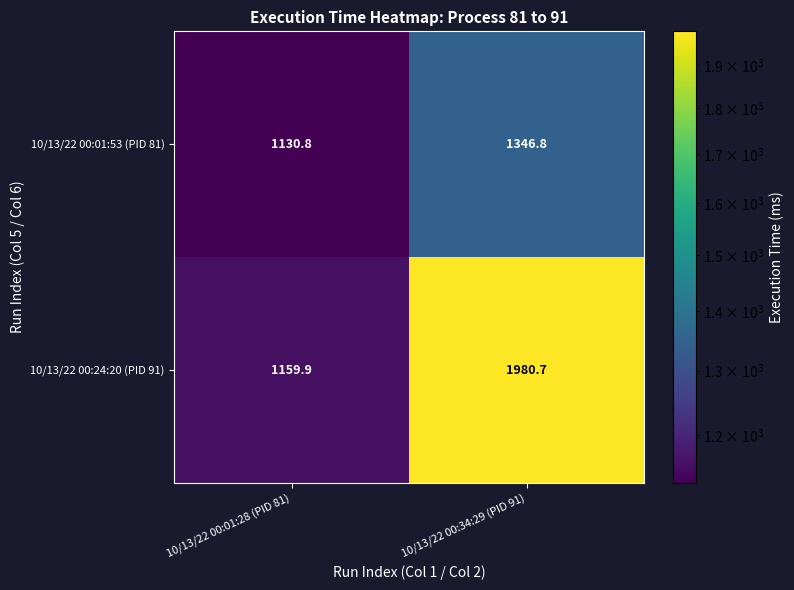

Reading left to right, extract all data points from this chart.

10/13/22 00:01:53 (PID 81): 10/13/22 00:01:28 (PID 81)=1130.8	10/13/22 00:34:29 (PID 91)=1346.8
10/13/22 00:24:20 (PID 91): 10/13/22 00:01:28 (PID 81)=1159.9	10/13/22 00:34:29 (PID 91)=1980.7